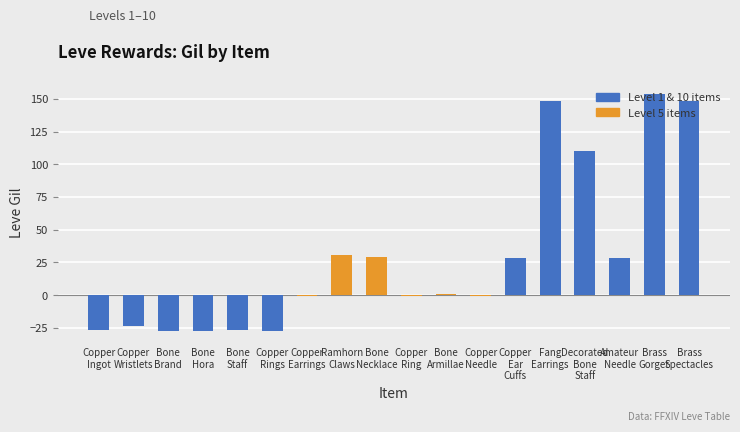

What is the greatest value displayed?

153.5